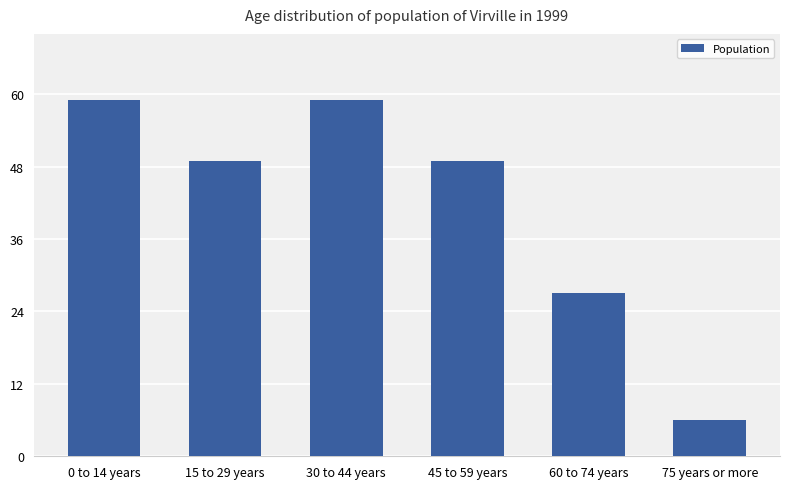

The chart shows a value of 49 at 45 to 59 years. True or false?

True